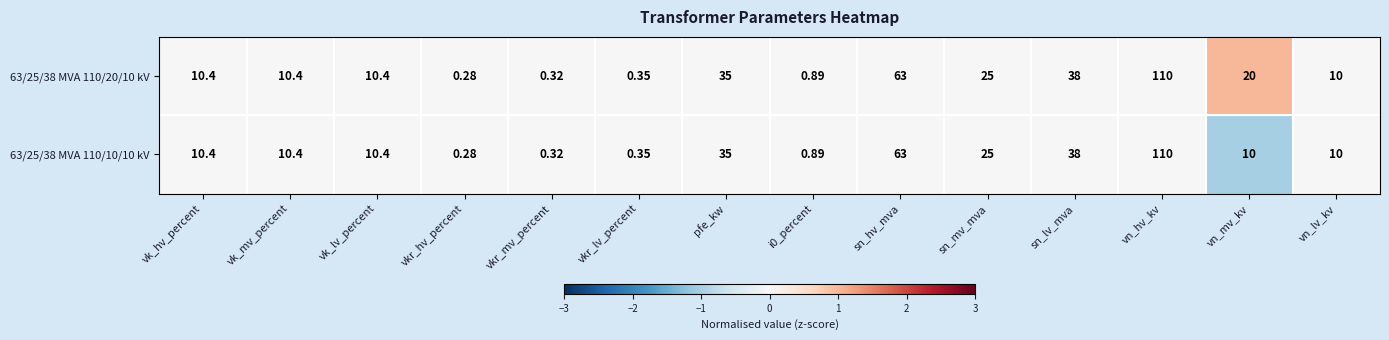

Is the value of 63/25/38 MVA 110/10/10 kV at vkr_mv_percent greater than the value of 63/25/38 MVA 110/20/10 kV at vn_hv_kv?

No